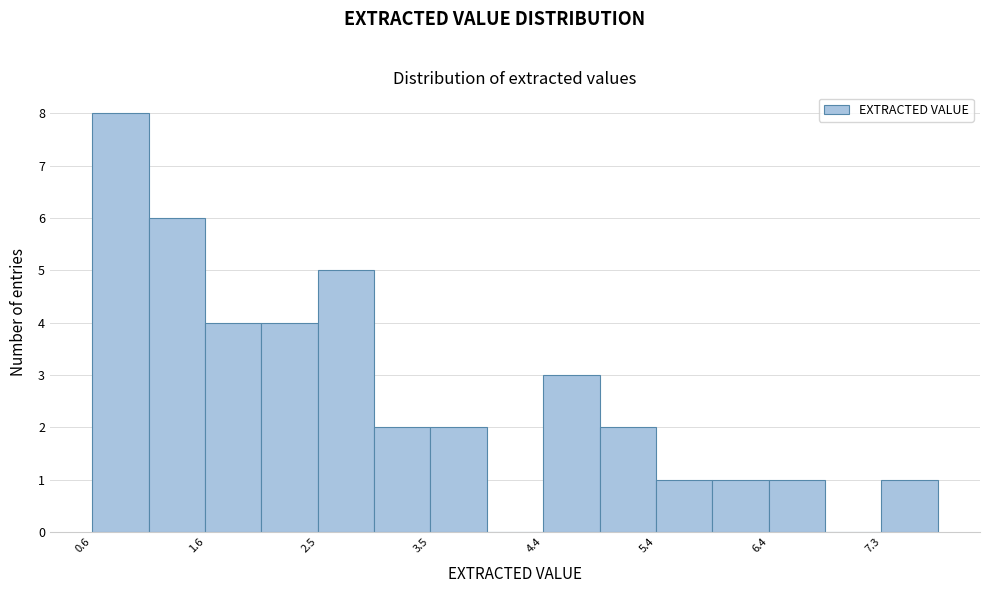

Reading left to right, list every bar in this chart as the range it spans on the x-axis followed by its height. Neither the bar edges nor the heights are printed on the chart, so give them approximately, as read against the axes.

0.60 to 1.08: 8
1.08 to 1.56: 6
1.56 to 2.04: 4
2.04 to 2.52: 4
2.52 to 3.00: 5
3.00 to 3.48: 2
3.48 to 3.96: 2
3.96 to 4.44: 0
4.44 to 4.92: 3
4.92 to 5.40: 2
5.40 to 5.88: 1
5.88 to 6.36: 1
6.36 to 6.84: 1
6.84 to 7.32: 0
7.32 to 7.80: 1